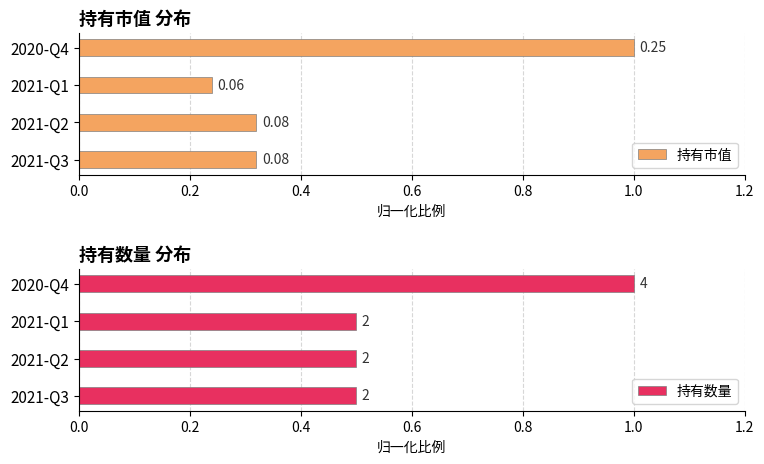

Which series has the largest range (max minus min)?

持有市值